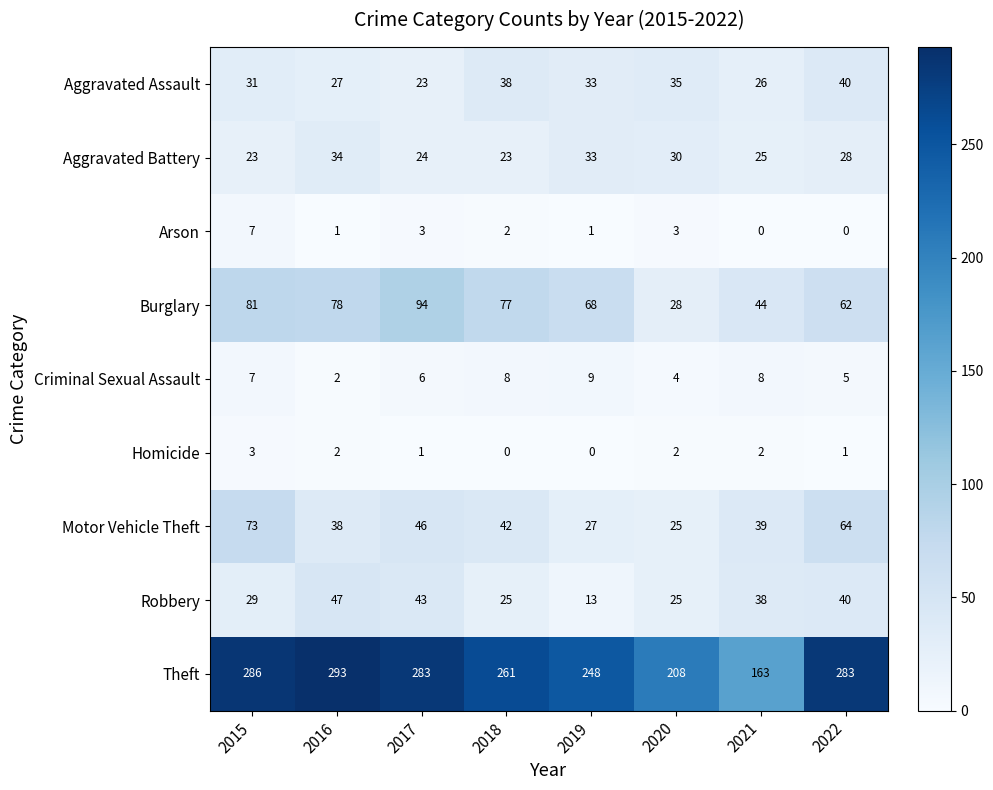

At 2021, list the series in order from largest to smallest.

Theft, Burglary, Motor Vehicle Theft, Robbery, Aggravated Assault, Aggravated Battery, Criminal Sexual Assault, Homicide, Arson